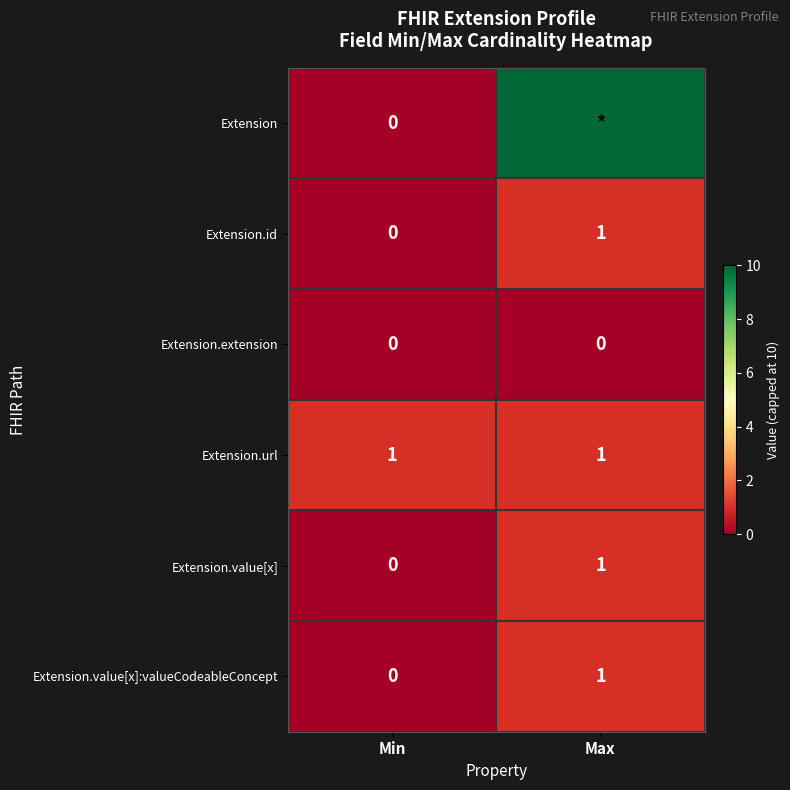

At which label is Extension.id closest to 0?

Min